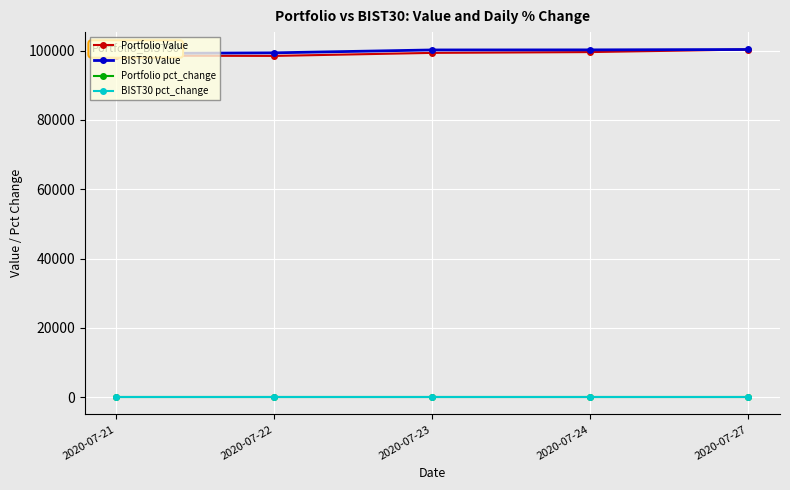

Which series has the largest total across all categories?

BIST30 Value